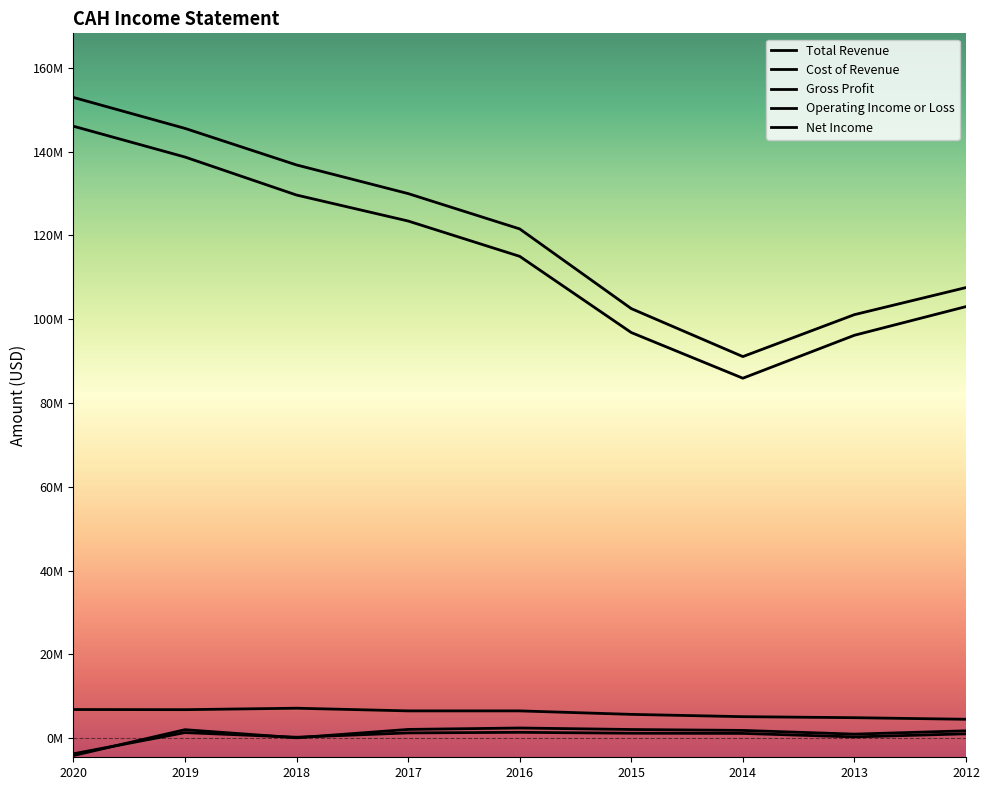

The value of Total Revenue at 2020 is 36841680. True or false?

False